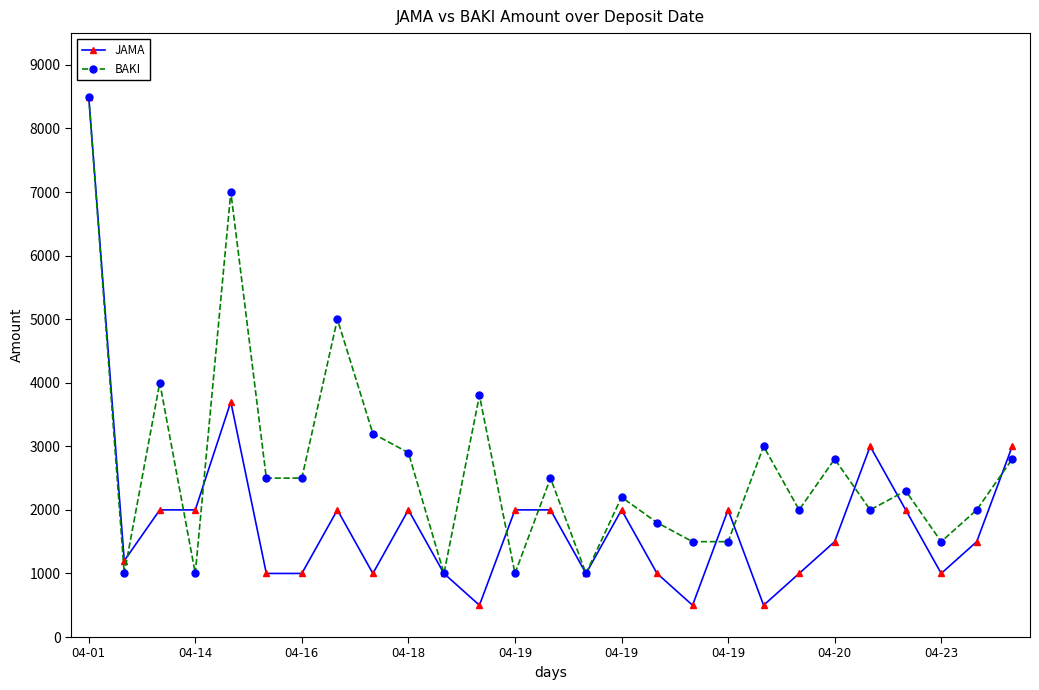

What is the greatest value displayed?

8500